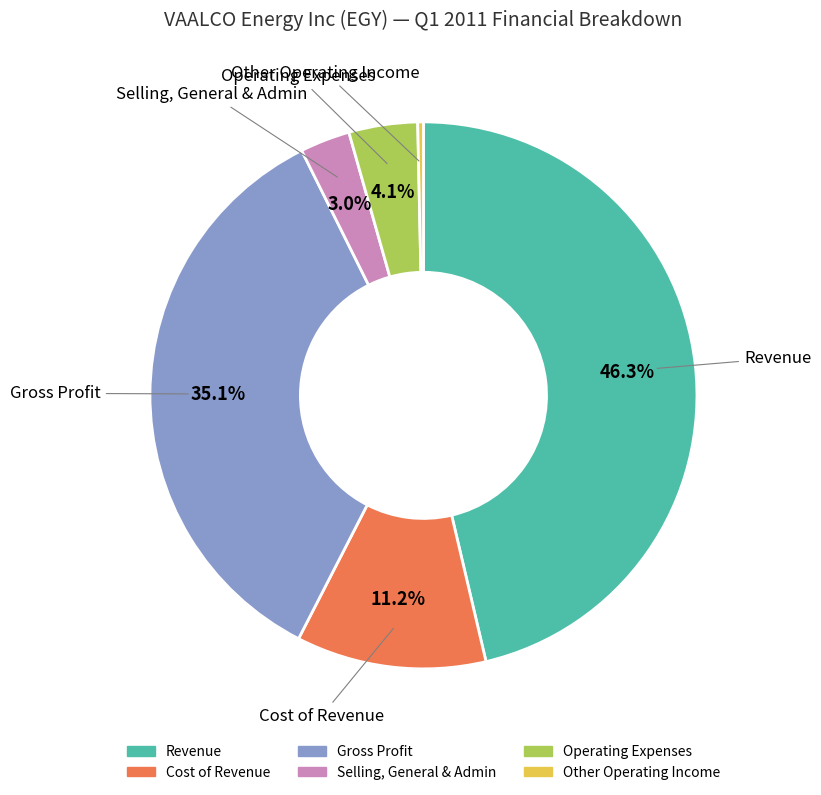

Is there any slice that represents more than half of the pie?

No